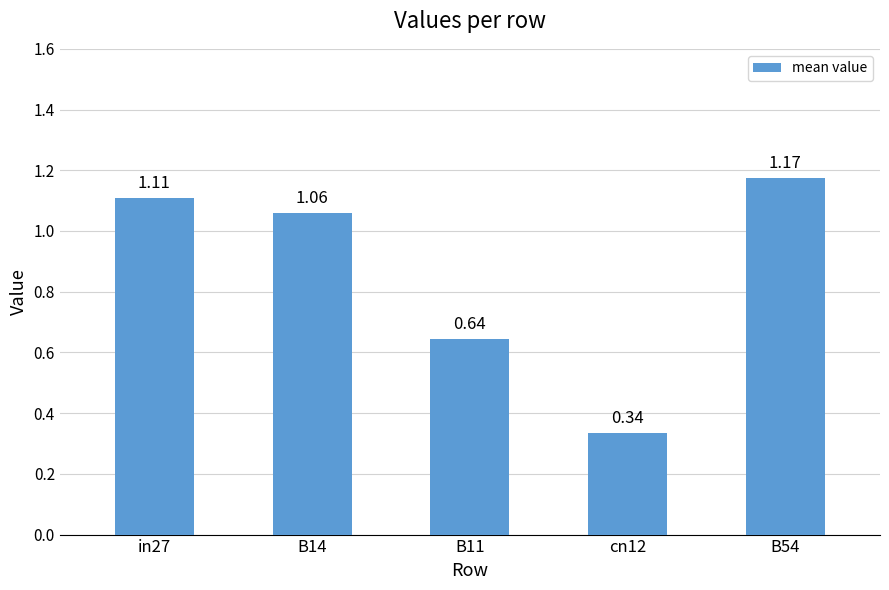

How many distinct data groups are displayed?

1